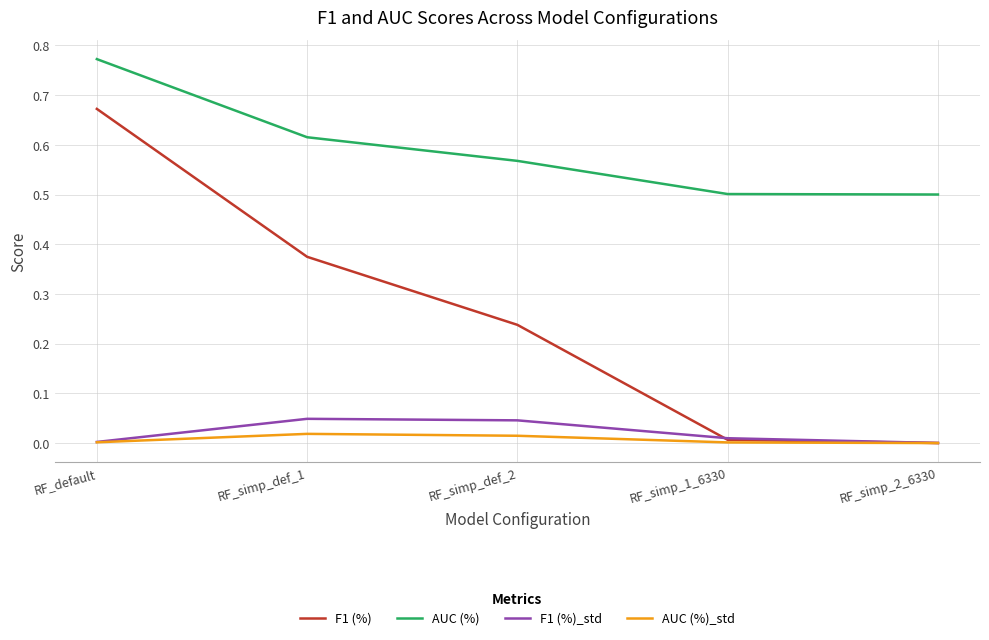

At which category does the chart reach its peak across all series?

RF_default